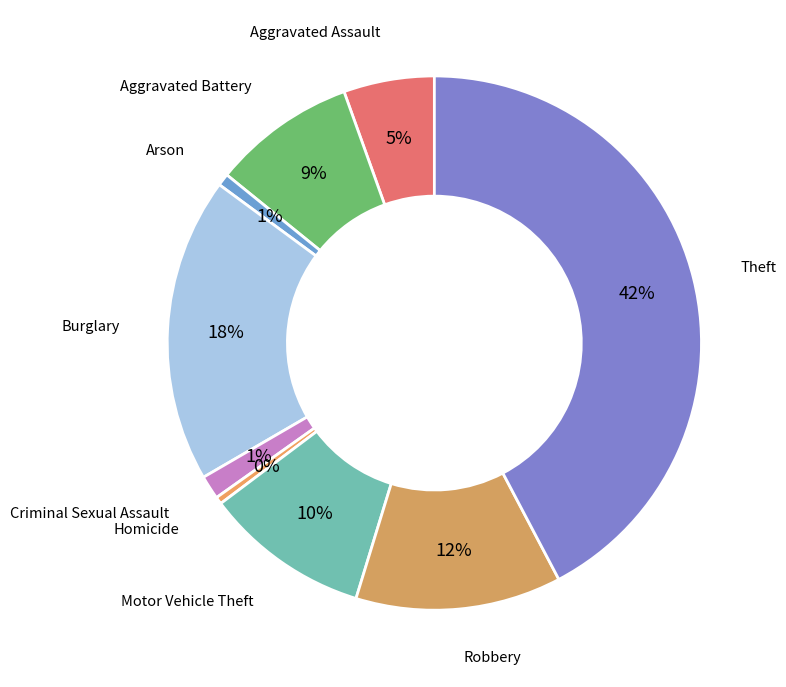

Which slice is the largest?

Theft